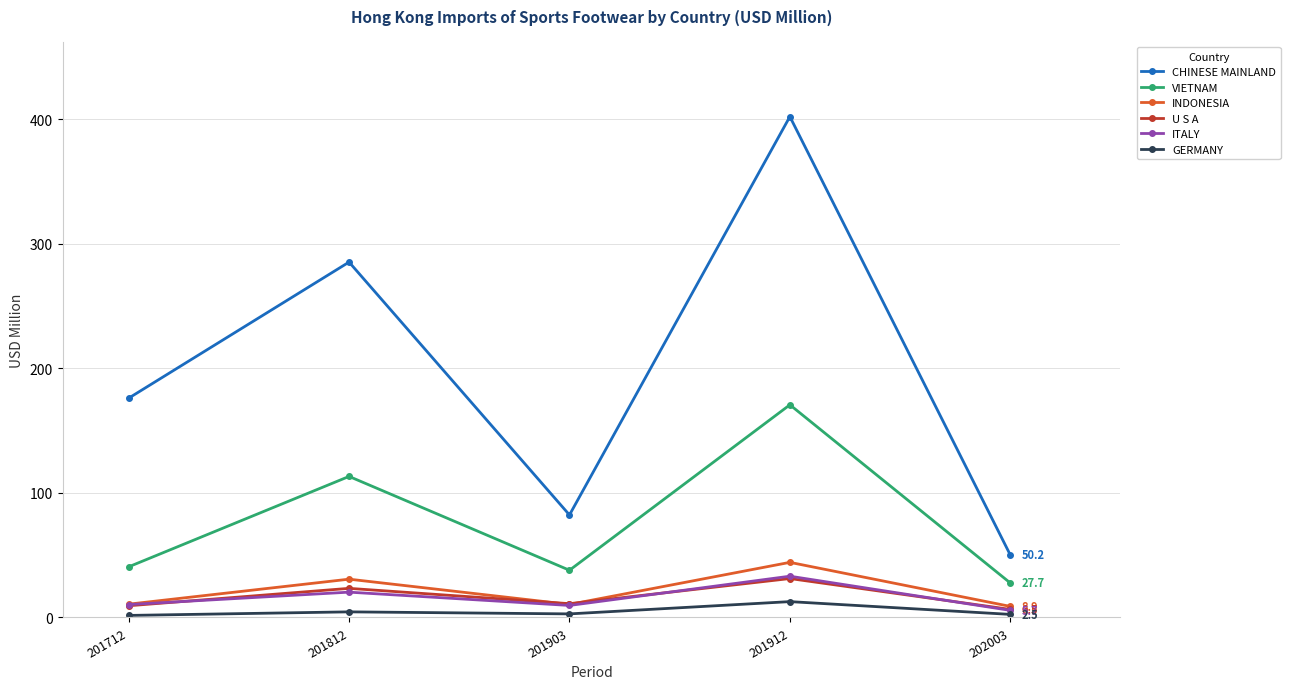

Which series has the largest range (max minus min)?

CHINESE MAINLAND